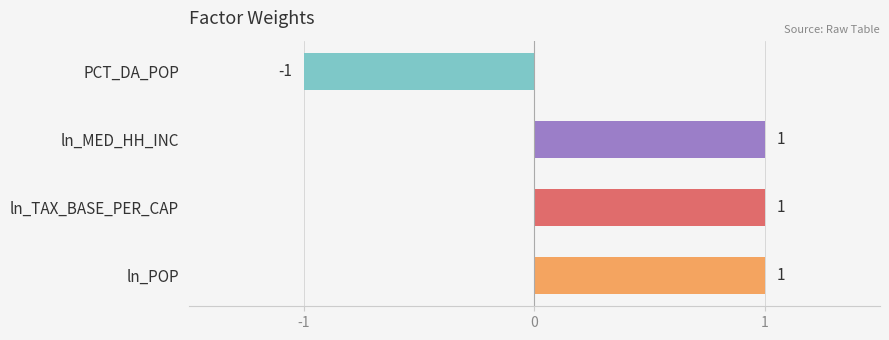

How many values are between 1 and 2?

3